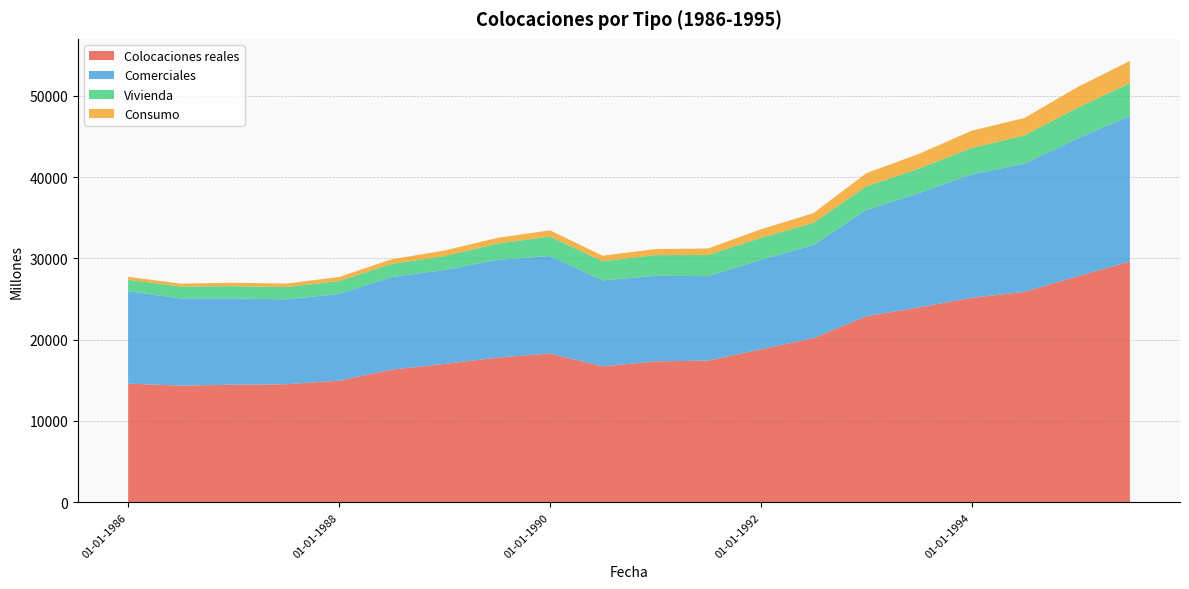

Reading right to left, transcribe all the data shown in this chart.

Colocaciones reales: 29601	27772	25875	25144	23964	22874	20190	18801	17426	17323	16714	18289	17787	17009	16307	14953	14518	14457	14342	14594
Comerciales: 17907	16949	15759	15196	14059	13065	11453	11021	10381	10531	10571	11997	12022	11559	11391	10666	10435	10613	10722	11356
Vivienda: 4034	3769	3482	3227	3026	2906	2722	2697	2600	2541	2357	2399	2002	1703	1624	1579	1510	1507	1461	1413
Consumo: 2737	2553	2148	2125	1803	1626	1202	1047	804	748	681	760	698	689	566	506	430	420	364	369